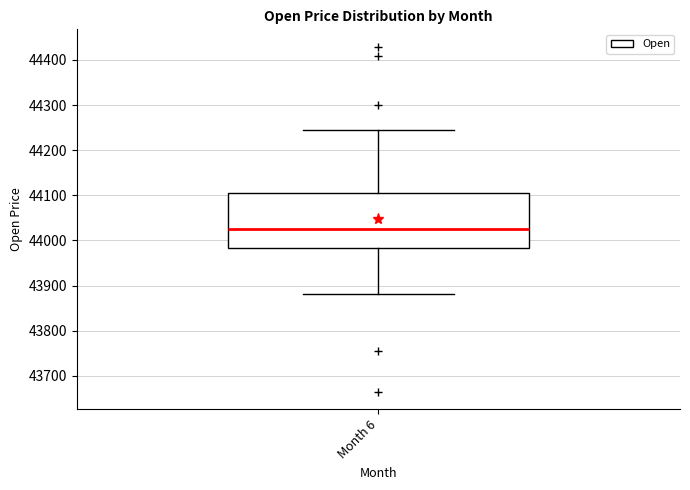

Read this box plot against the y-axis: the position of the median line, the range covered by the box, and the ends of both whiskers. The values are not printed on the chart, so give them approximately, as read against the axis.

median 44030, box 43980 to 44110, whiskers 43880 to 44250